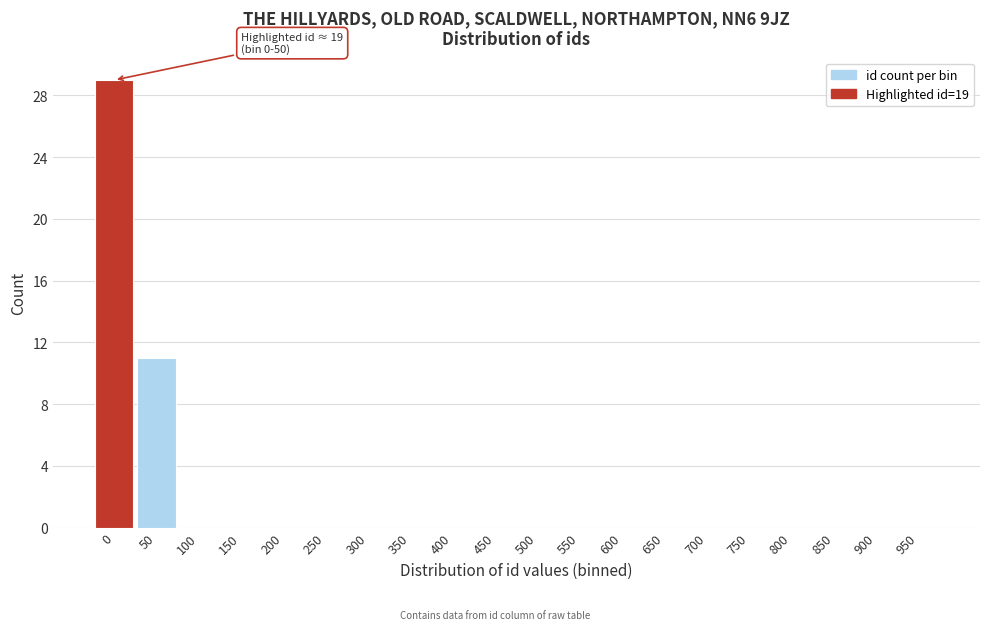

Reading left to right, what are all the values shown in this chart?

0=29	50=11	100=0	150=0	200=0	250=0	300=0	350=0	400=0	450=0	500=0	550=0	600=0	650=0	700=0	750=0	800=0	850=0	900=0	950=0